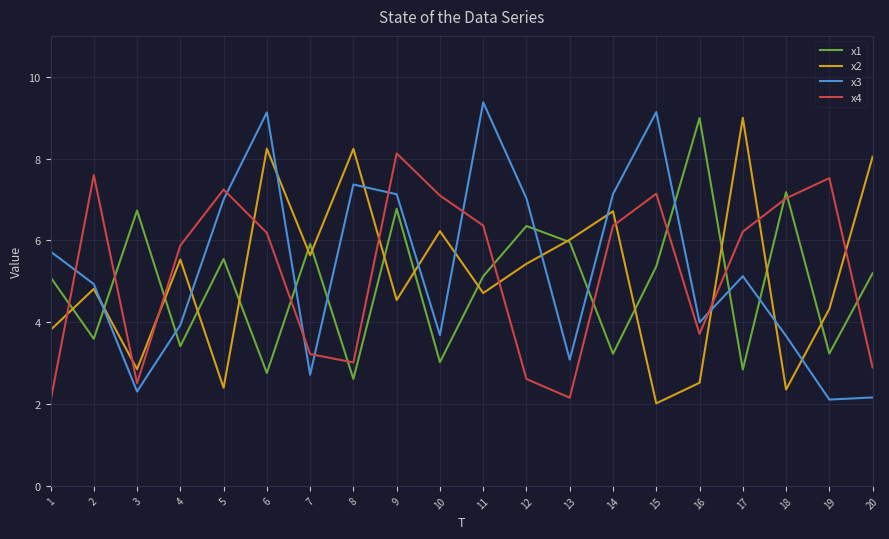

What is the difference between the maximum and second lowest values in the x3 series?

7.2